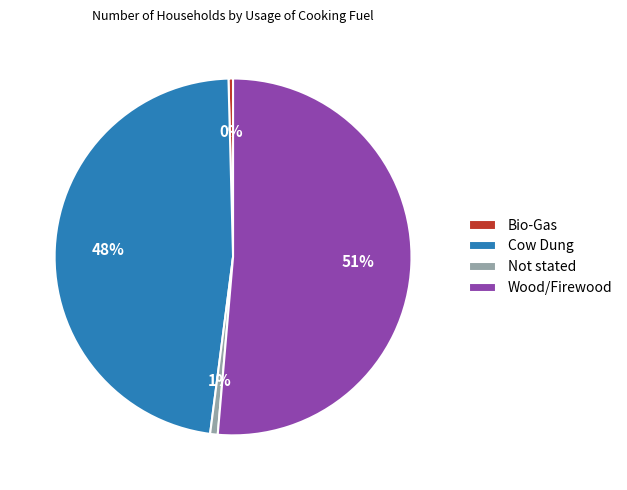

Count the number of slices in the pie.

4